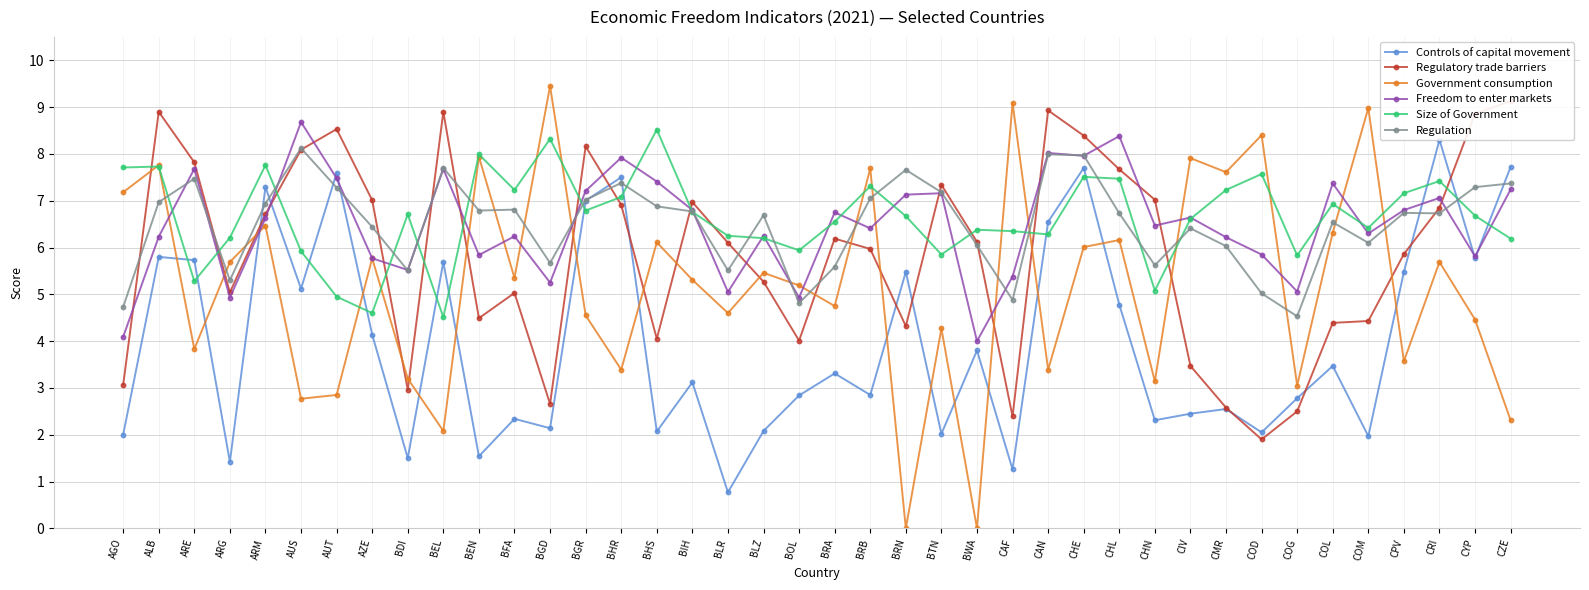

The Regulation series shows 1.8 at CAF. True or false?

False